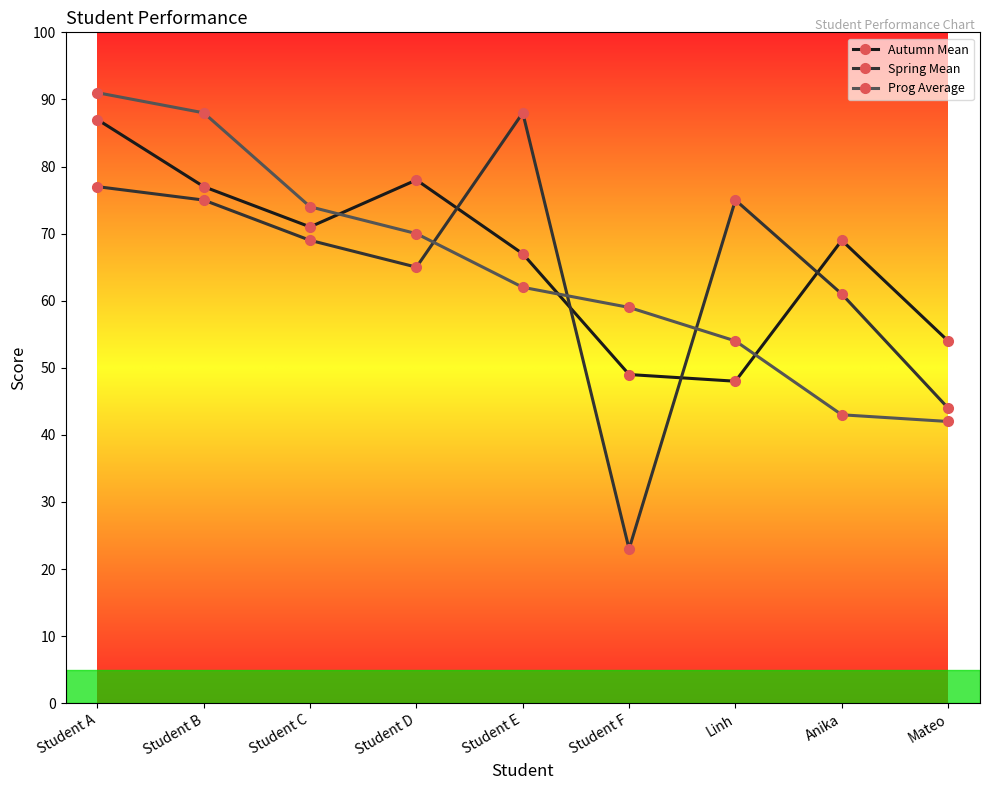

The value of Spring Mean at Student D is 65. True or false?

True